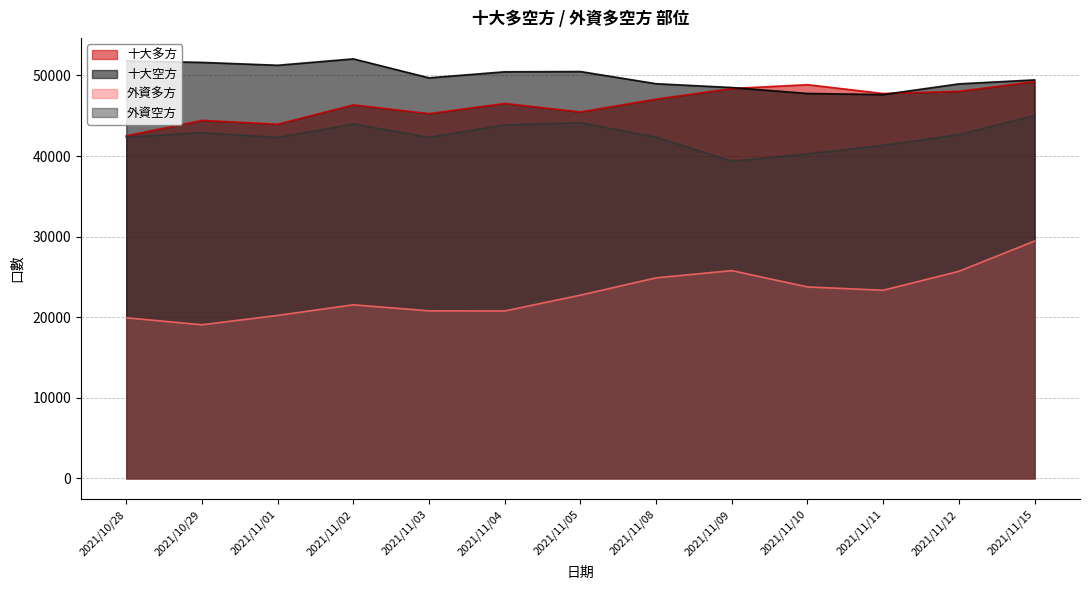

At which label does 十大空方 first exceed 49710?

2021/10/28